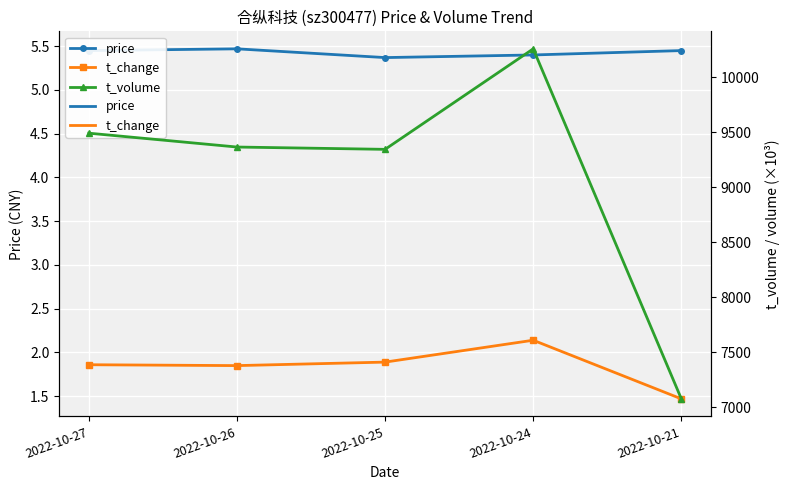

Reading left to right, what are all the values shown in this chart?

price: 5.5	5.5	5.4	5.4	5.5
t_change: 1.9	1.9	1.9	2.1	1.5
t_volume: 9492.0	9366.0	9345.0	10259.0	7076.0